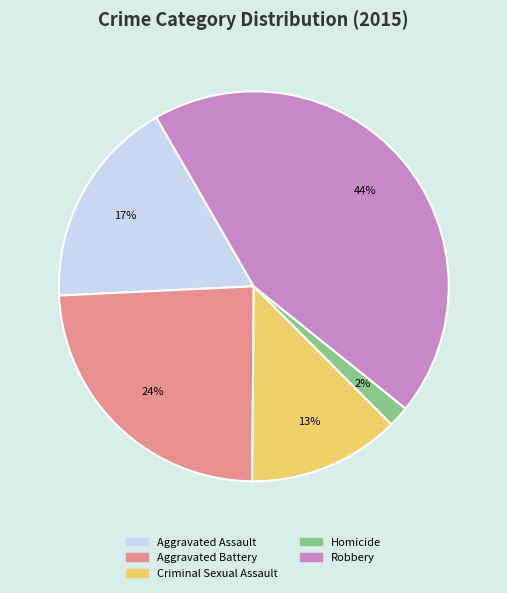

What is the smallest slice in the pie chart?

Homicide